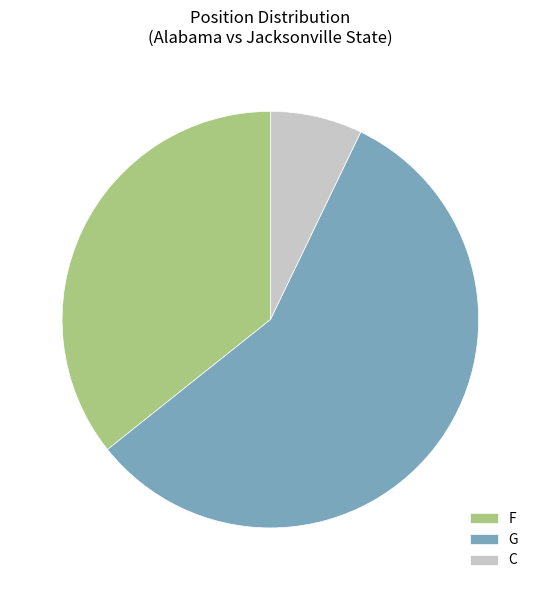

True or false: G accounts for 69% of the total.

False